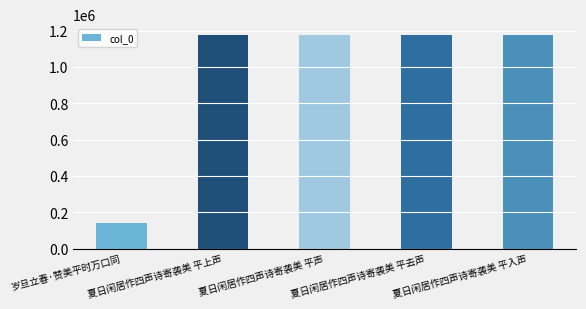

What is the value of the 3rd bar from the left?

1176652